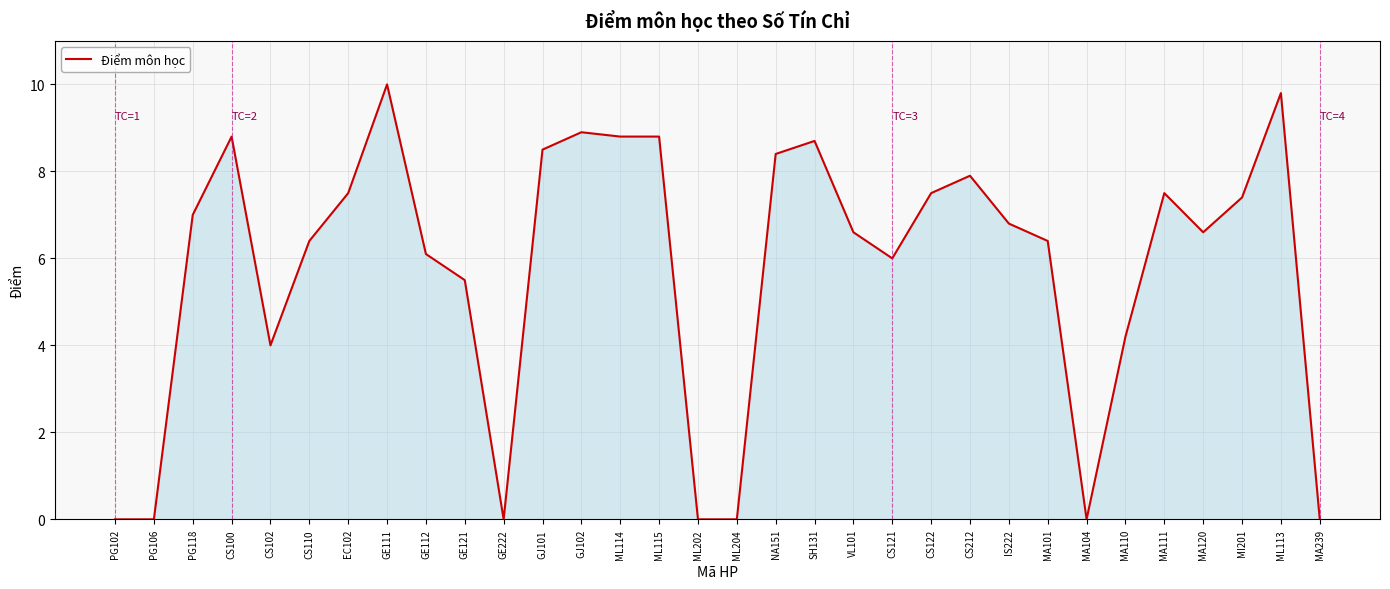

What position from the right is GJ101?

21